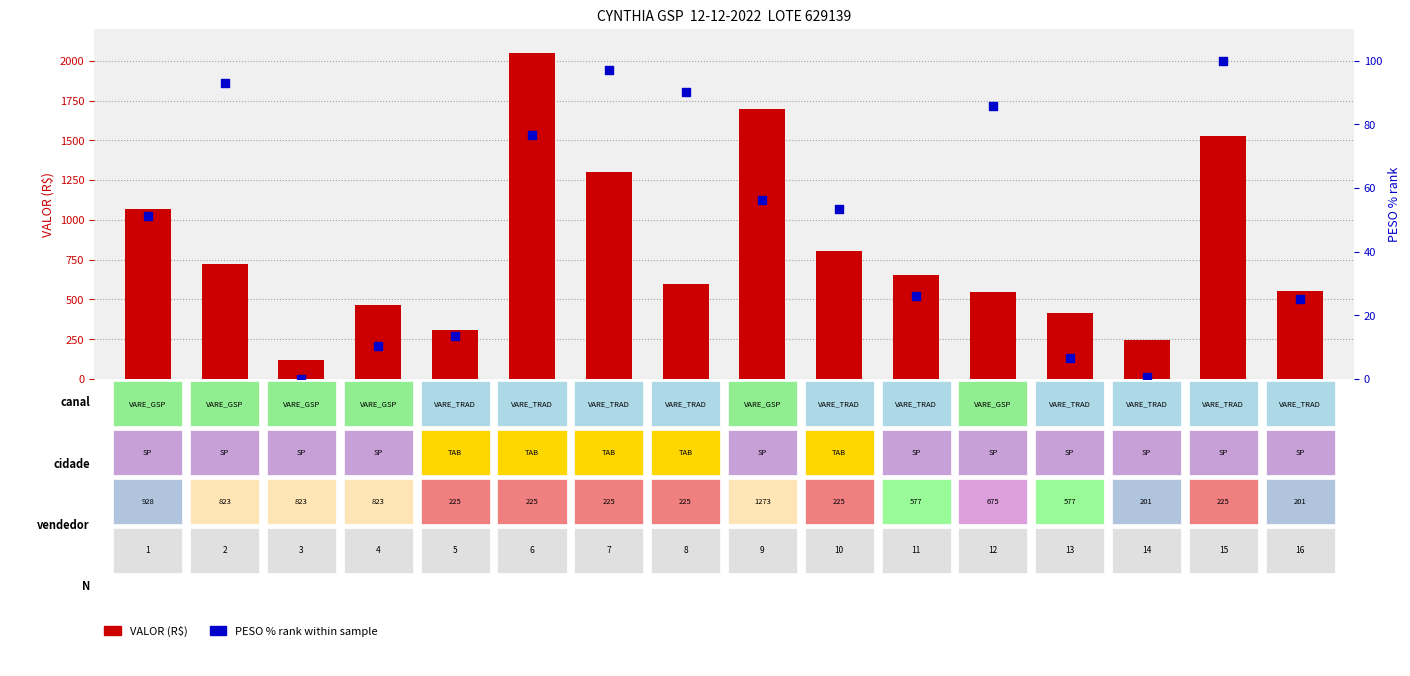

At how many categories does at least one series exceed 1652?

2